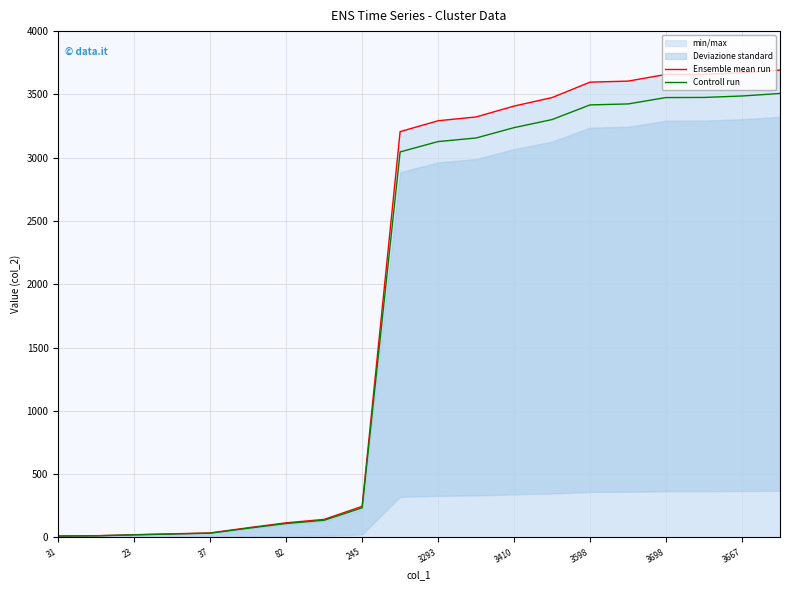

Does the chart have visible grid lines?

Yes